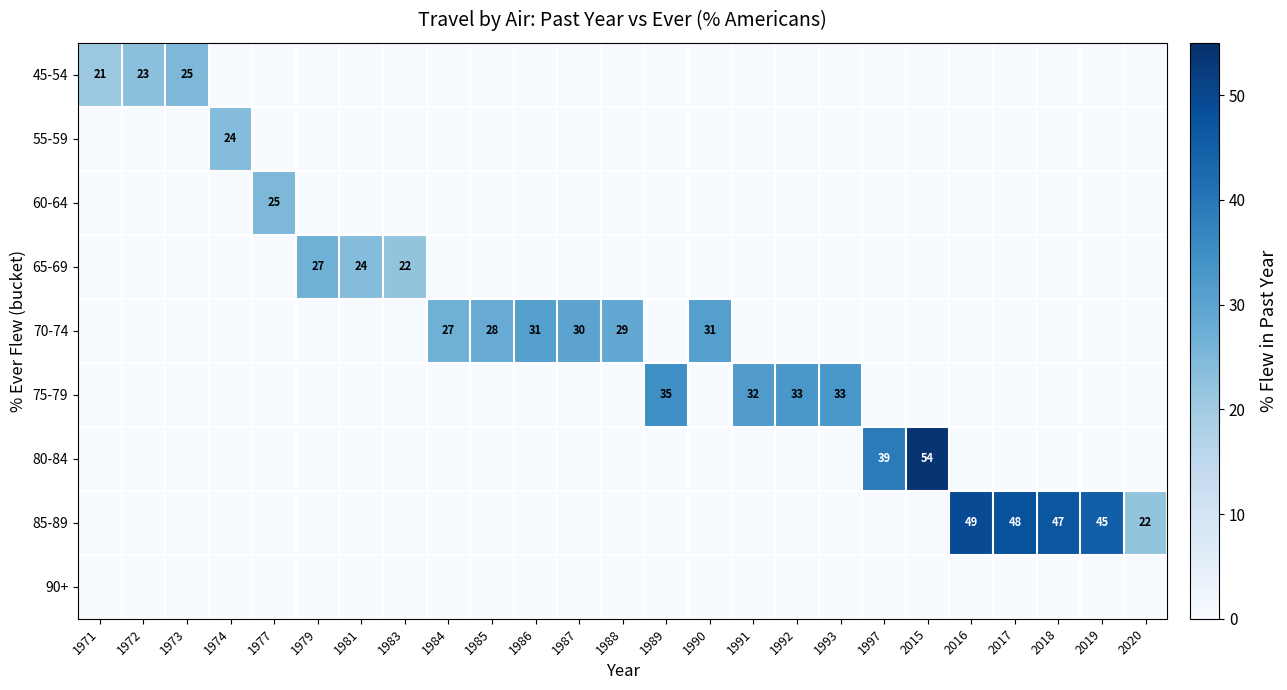

Rank the series at 1993 from highest to lowest value.

75-79, 45-54, 55-59, 60-64, 65-69, 70-74, 80-84, 85-89, 90+